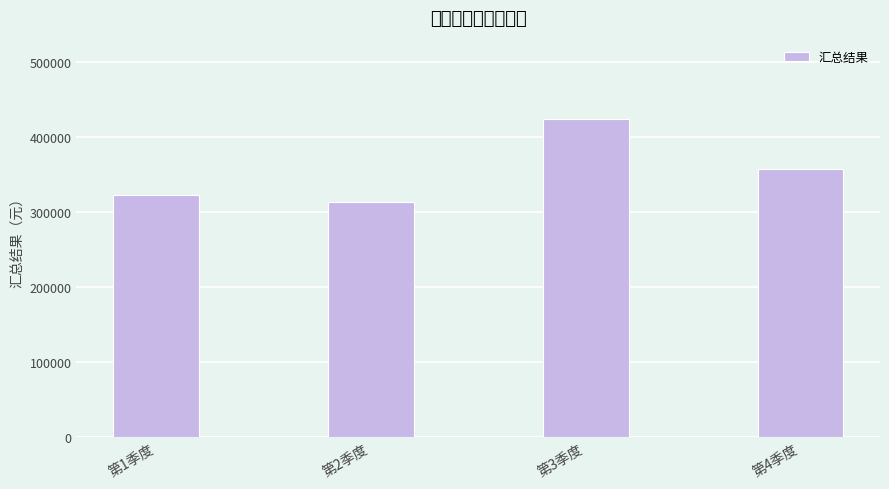

What is the difference between the maximum and second lowest values?

101563